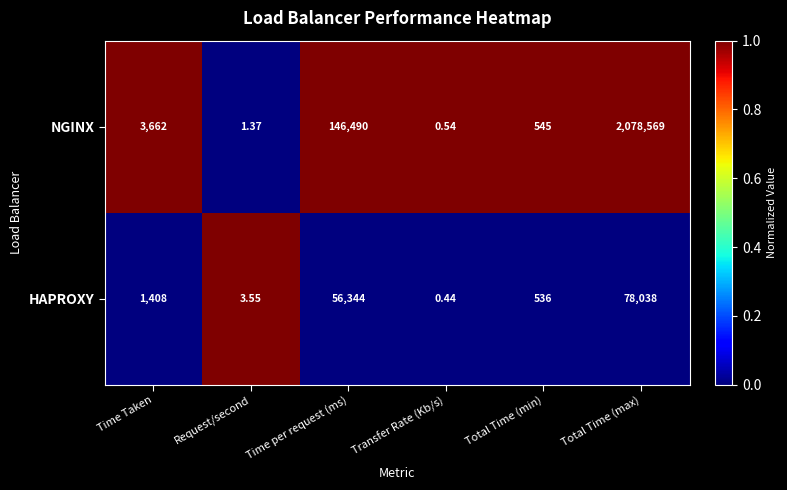

Rank the series at Total Time (max) from highest to lowest value.

NGINX, HAPROXY